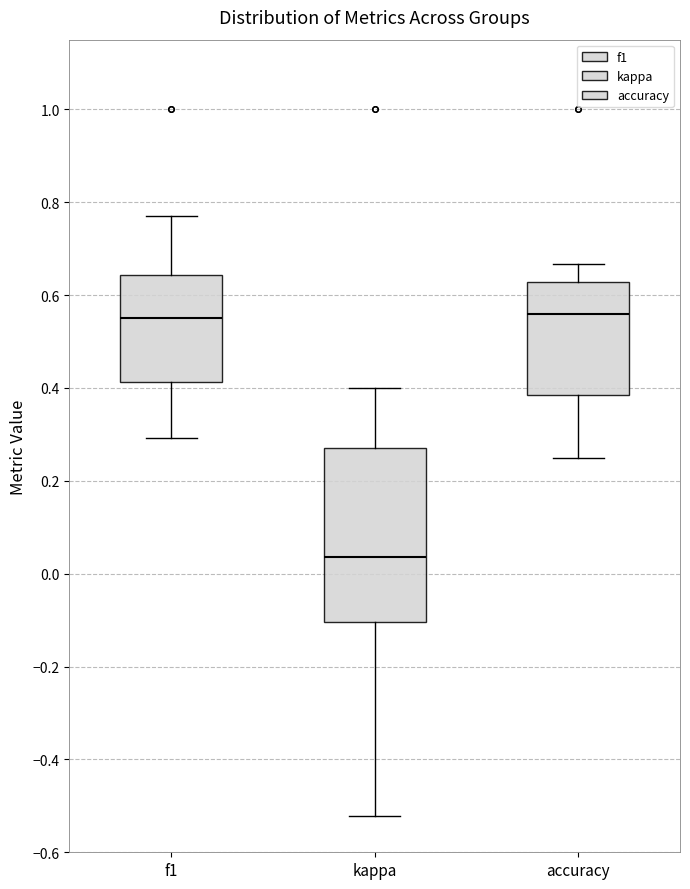

Reading left to right, transcribe this box plot: for each box, give where its median line is, the range the box spans, and where its two whiskers end, as read against the y-axis. The values are not printed on the chart, so give them approximately, as read against the axis.

f1: median 0.56, box 0.42 to 0.64, whiskers 0.30 to 0.76
kappa: median 0.04, box -0.10 to 0.28, whiskers -0.52 to 0.40
accuracy: median 0.56, box 0.38 to 0.62, whiskers 0.26 to 0.66